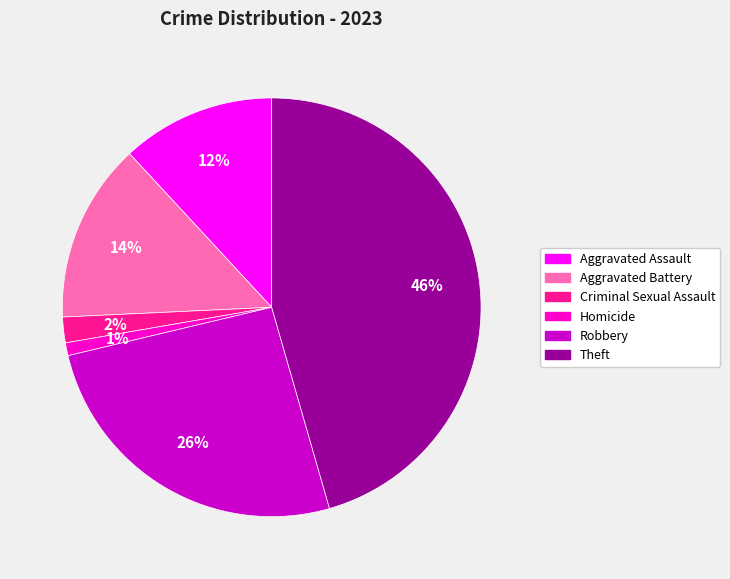

What percentage is the Criminal Sexual Assault slice, to the nearest percent?

2%